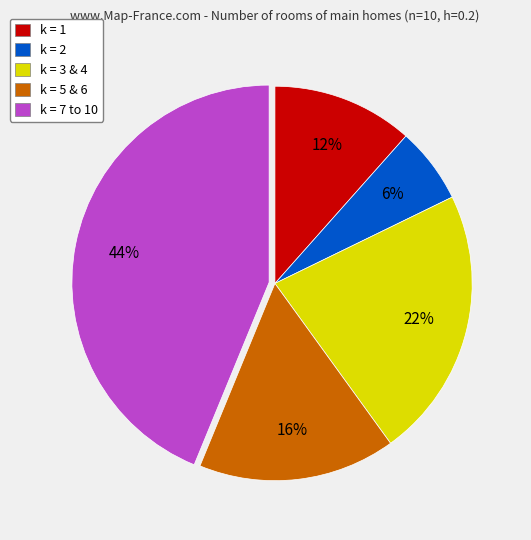

Which slice is the largest?

k = 7 to 10